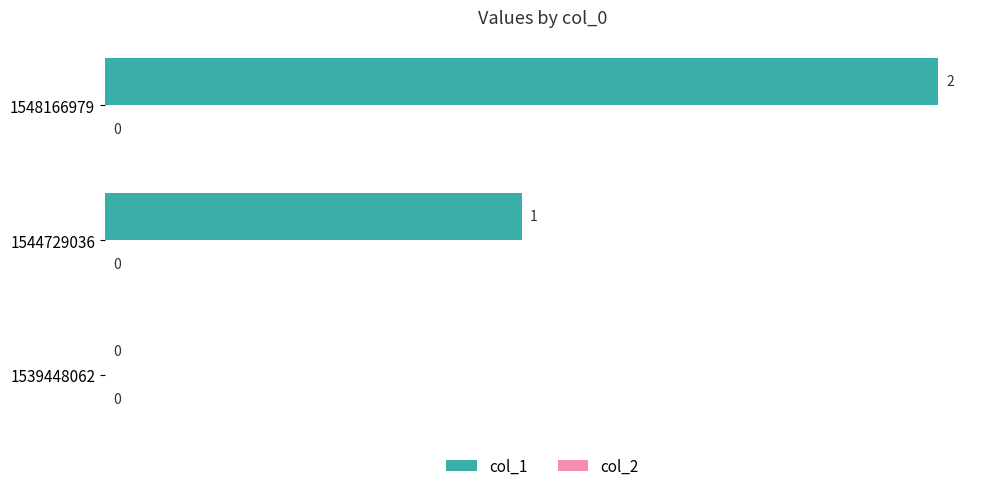

What is the sum of all values?

3